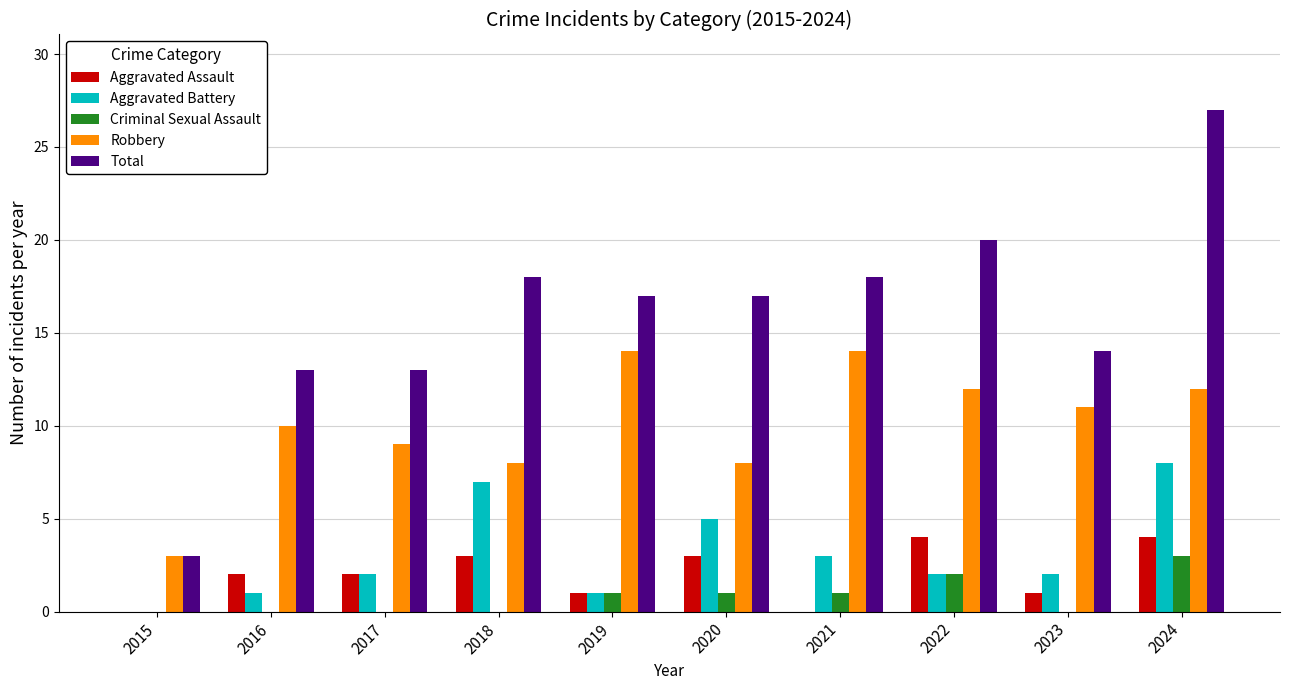

The Robbery series shows 2 at 2020. True or false?

False